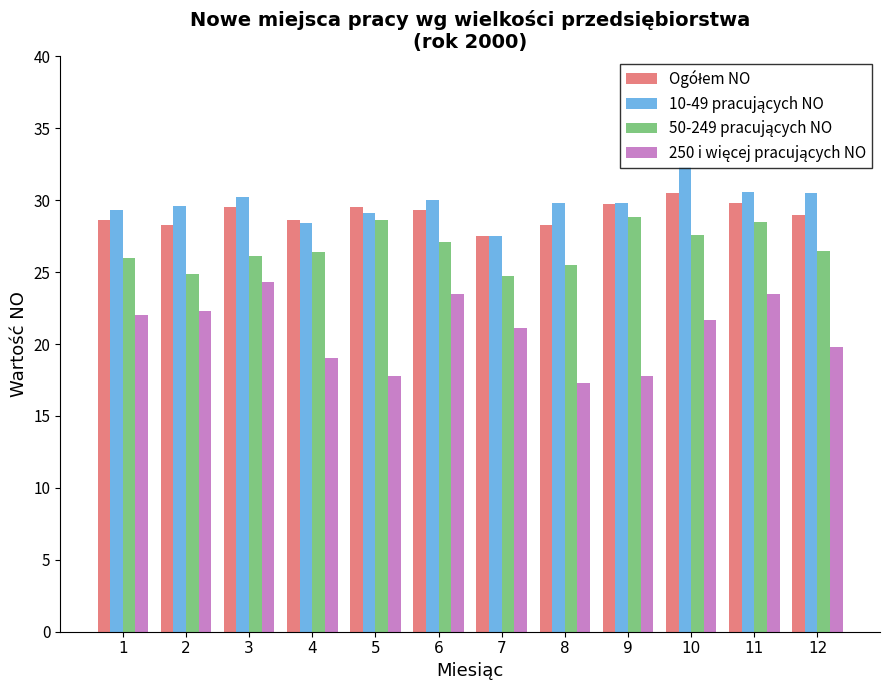

What is the difference between the highest and lowest values at 9?

12.0